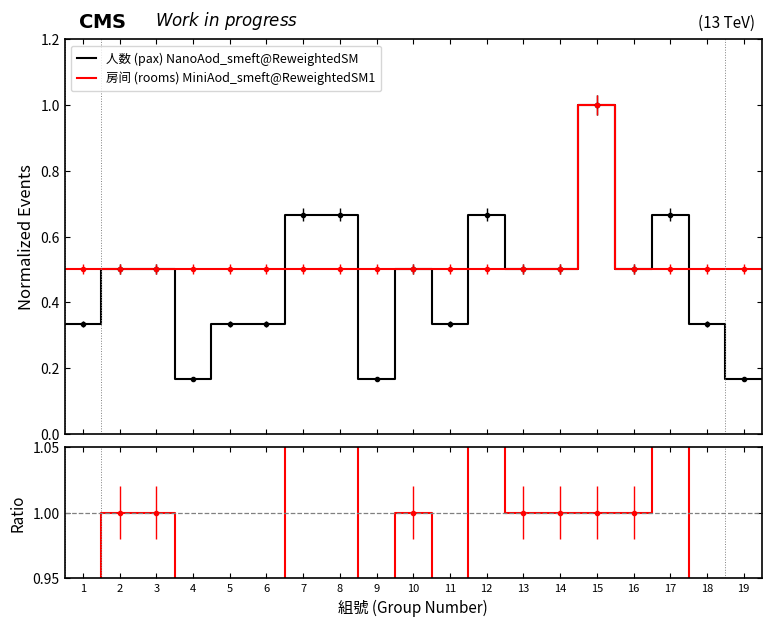

Rank the series by their maximum value, from lowest to highest.

人数 (pax) NanoAod_smeft@ReweightedSM, 房间 (rooms) MiniAod_smeft@ReweightedSM1, Ratio